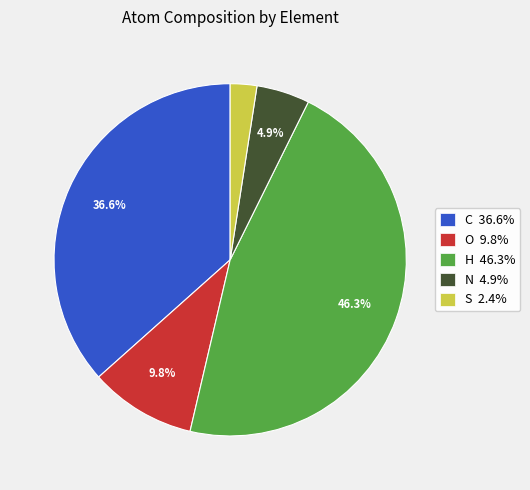

How many slices are in this pie chart?

5